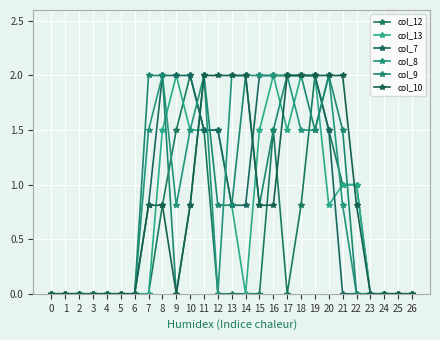

Which series has the largest total across all categories?

col_8